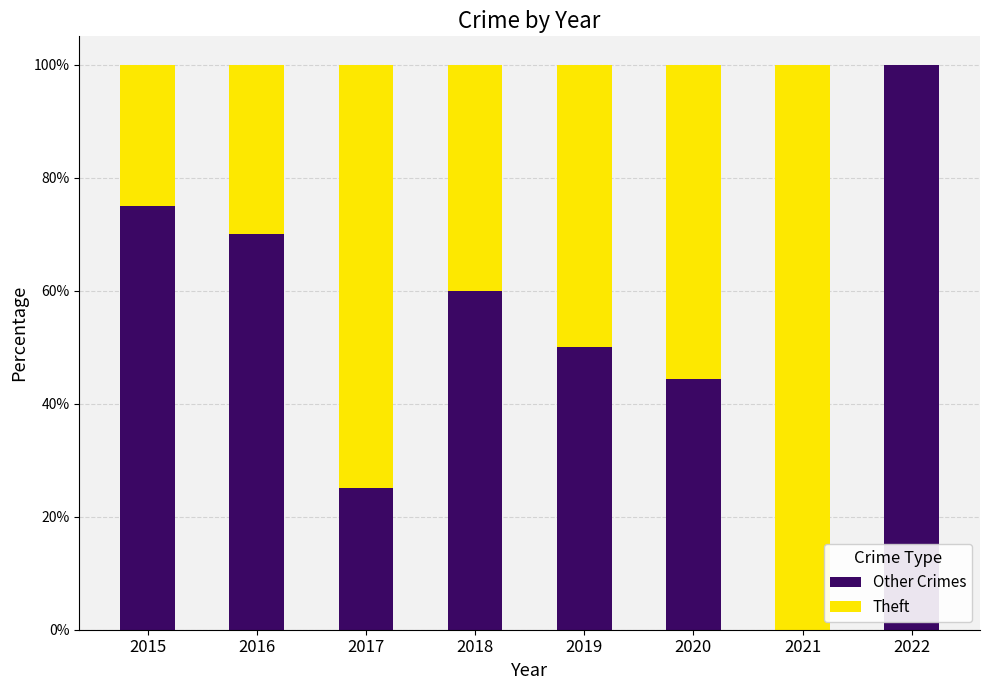

What is the sum of the Other Crimes values at 2020 and 2021?

44.4